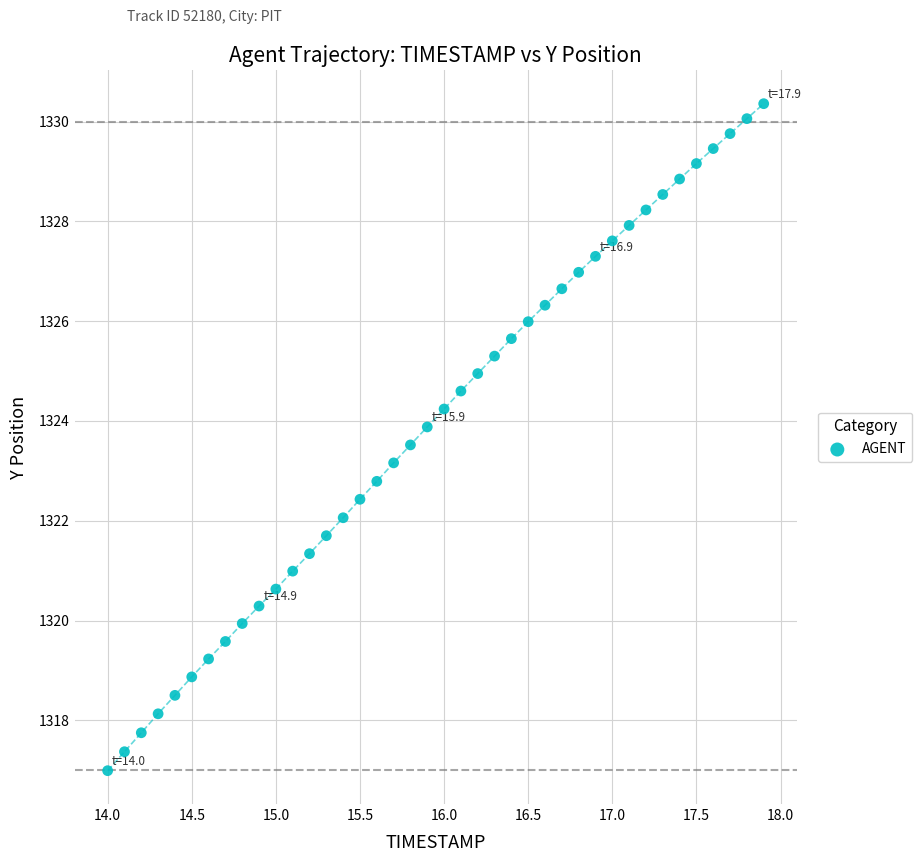

What is the range of X values (max minus min)?

3.9